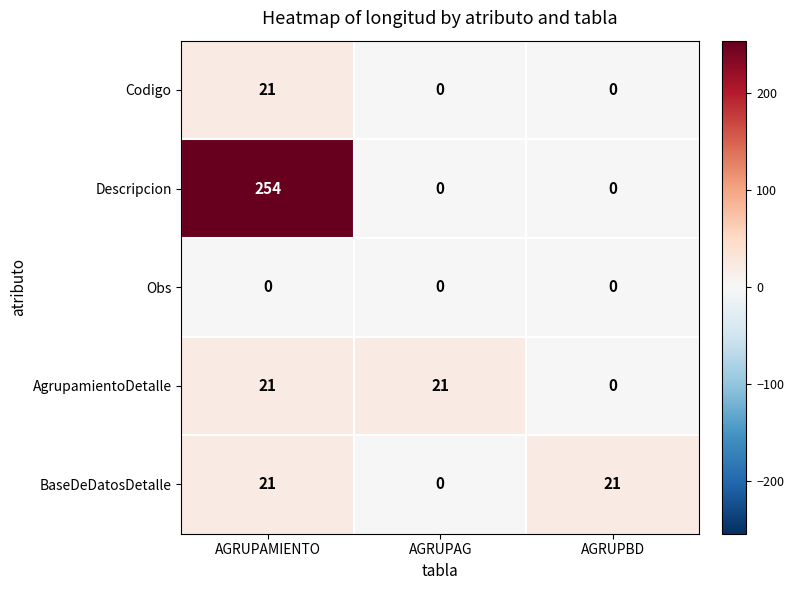

At which label is BaseDeDatosDetalle closest to 10?

AGRUPAG